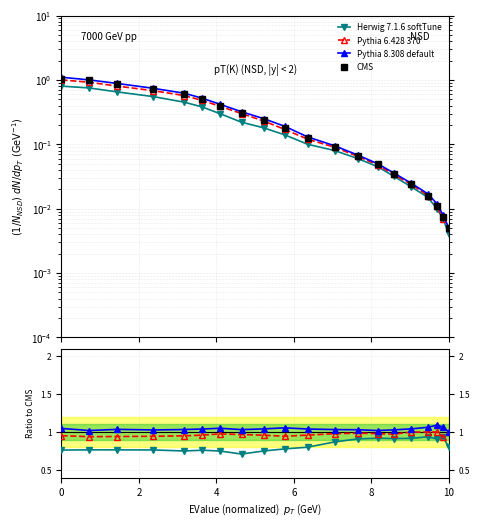

At which category does Pythia 6.428 370 reach its first local peak?

6